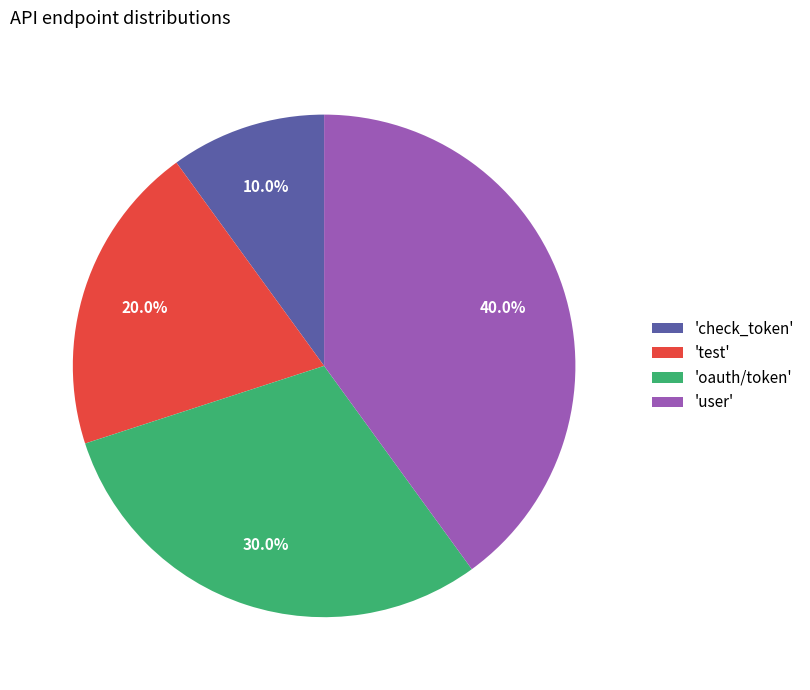

How many slices are in this pie chart?

4